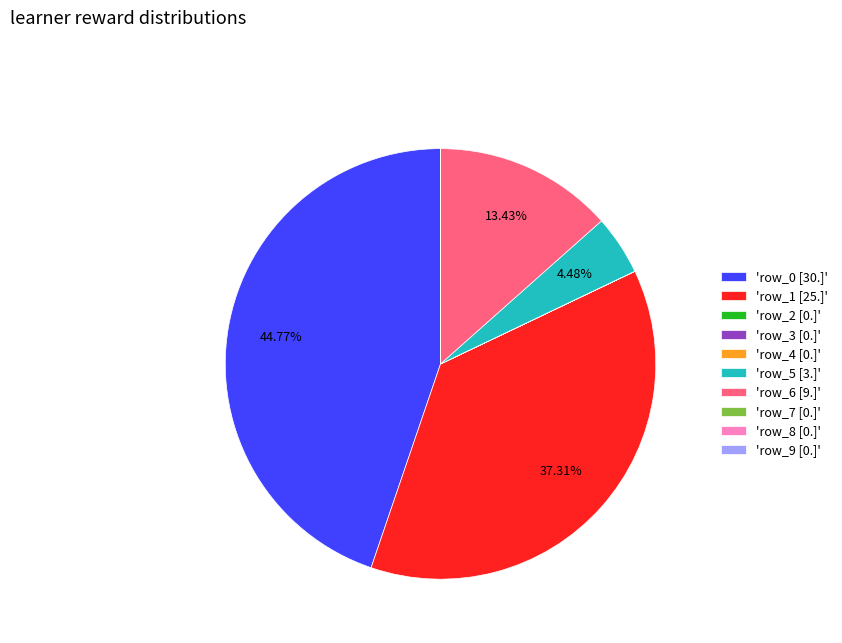

Combined, do 'row_1 [25.]' and 'row_0 [30.]' account for over 50%?

Yes